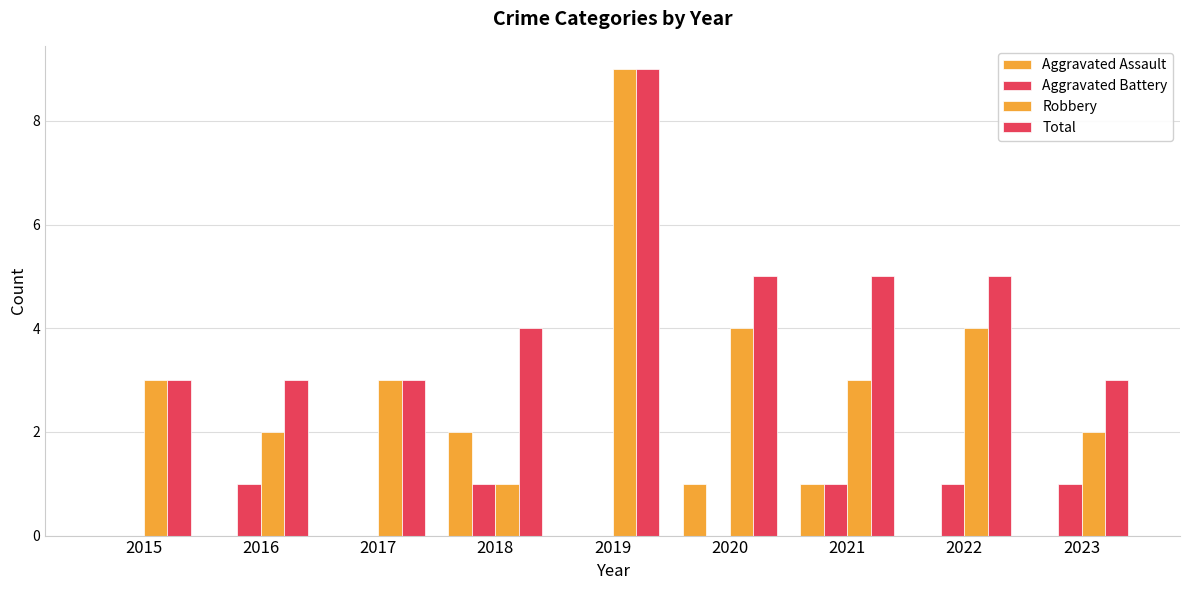

How many groups of bars are there?

9